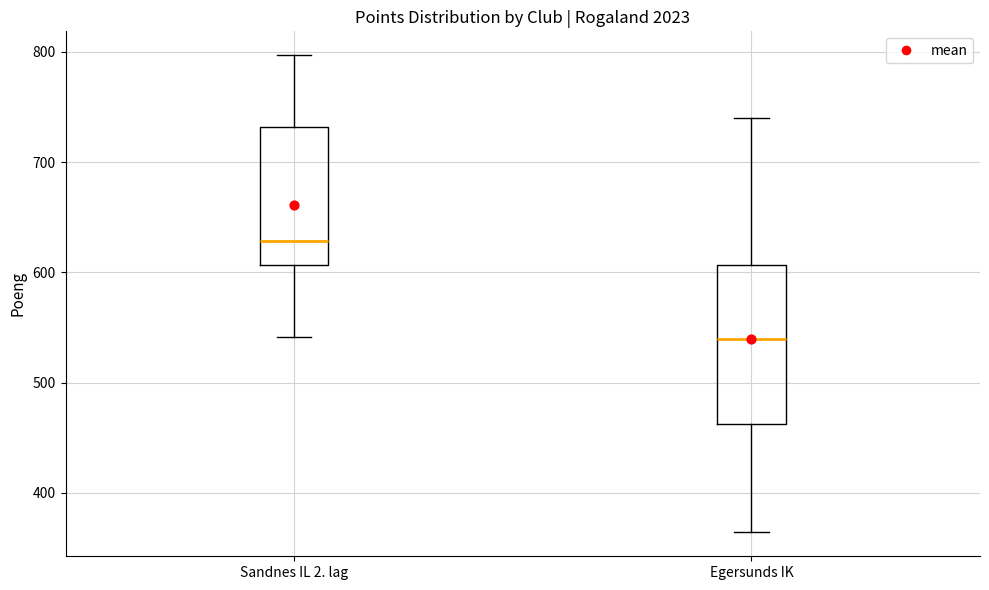

Comparing the boxes themselves (not the whiskers), which one is the tallest?

Egersunds IK